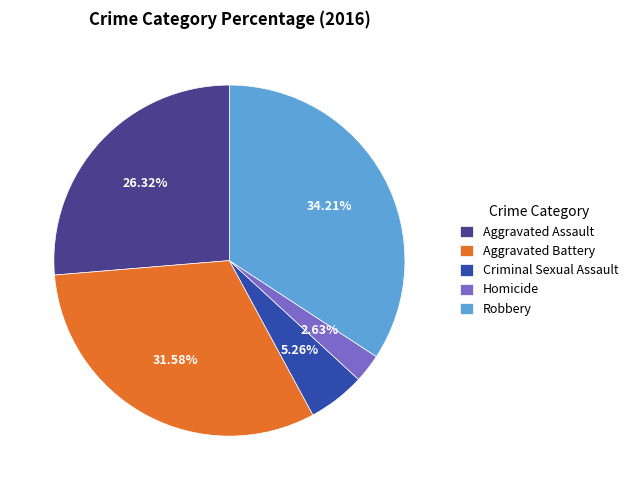

To the nearest percent, what portion does Robbery represent?

34%